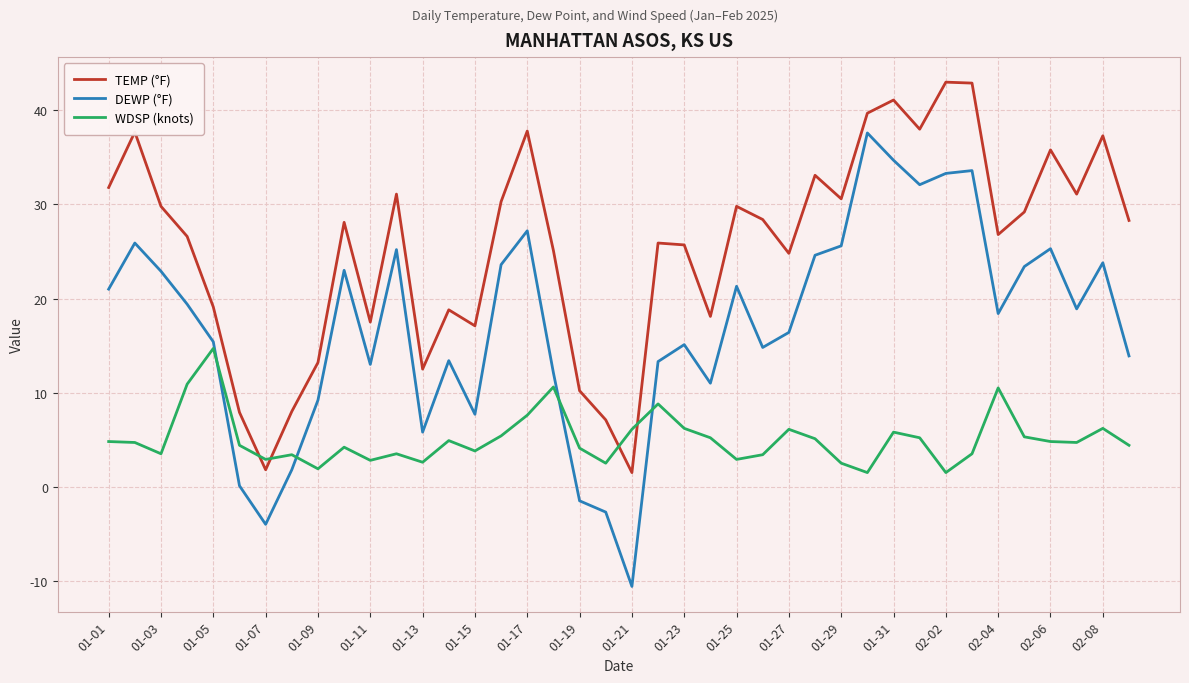

True or false: DEWP (°F) and TEMP (°F) intersect in this chart.

False